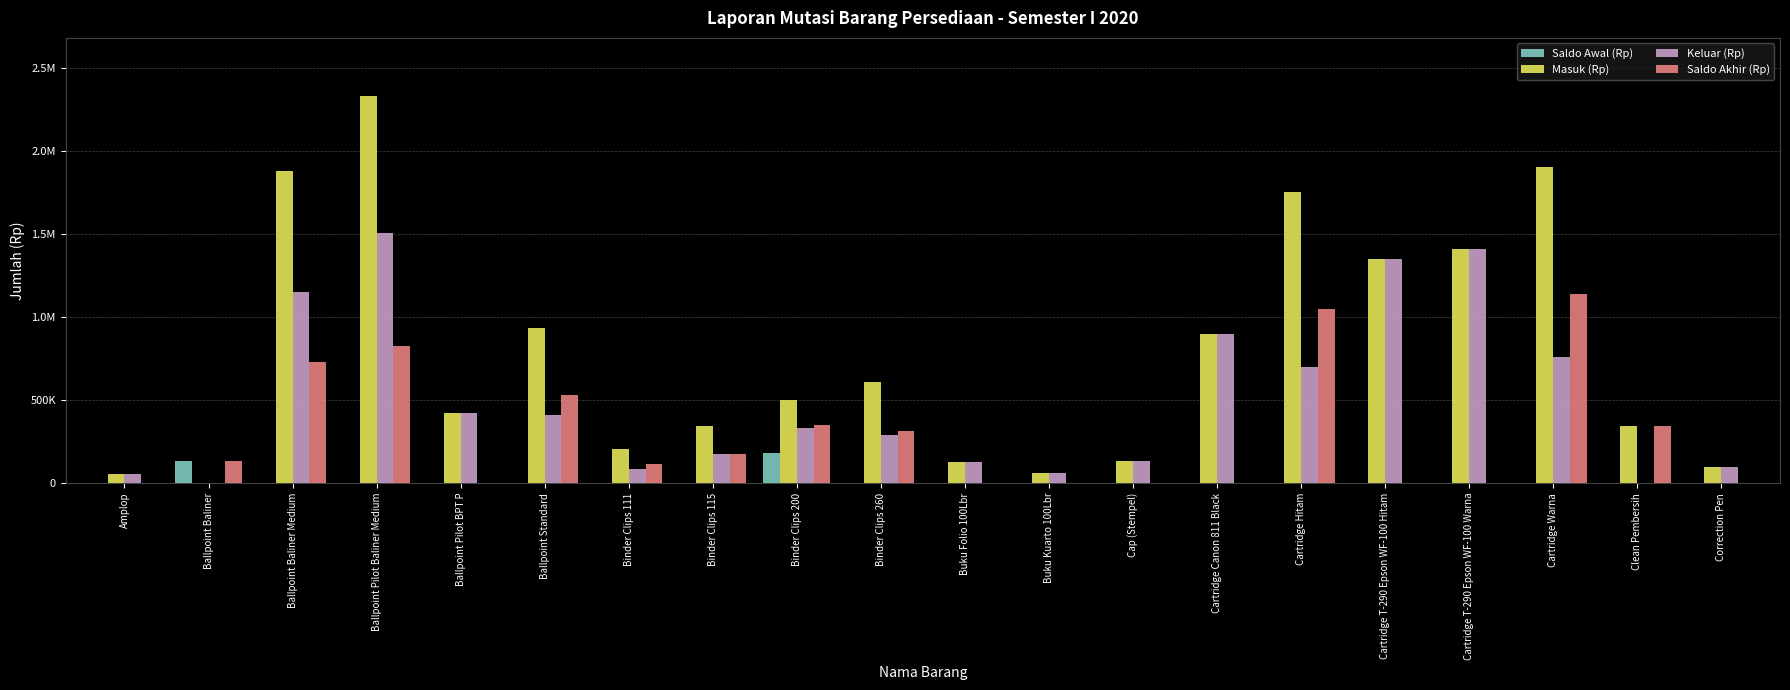

Are the bars grouped side by side (vs. stacked)?

Yes